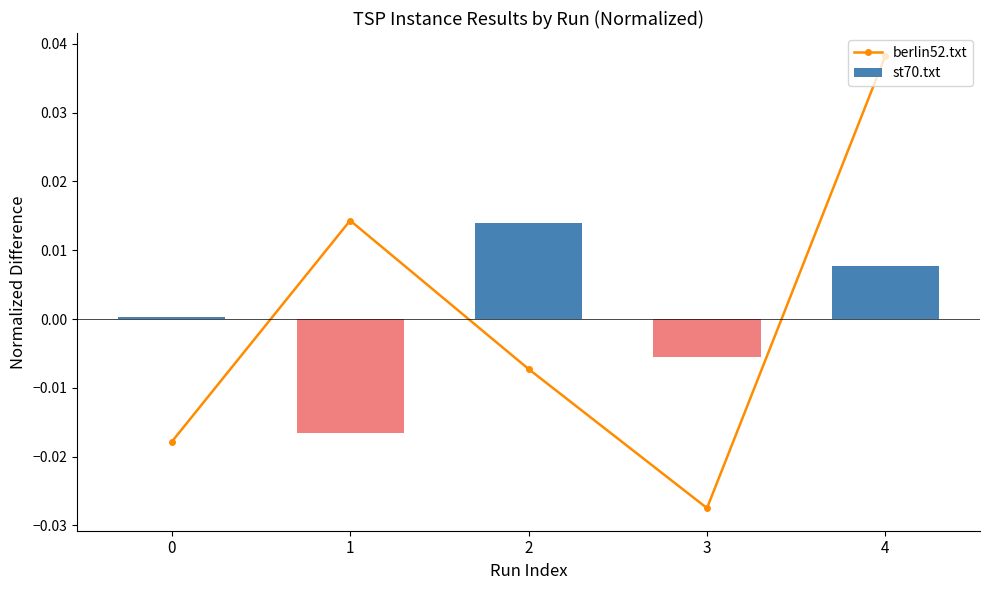

Which category has the highest value across all series?

4